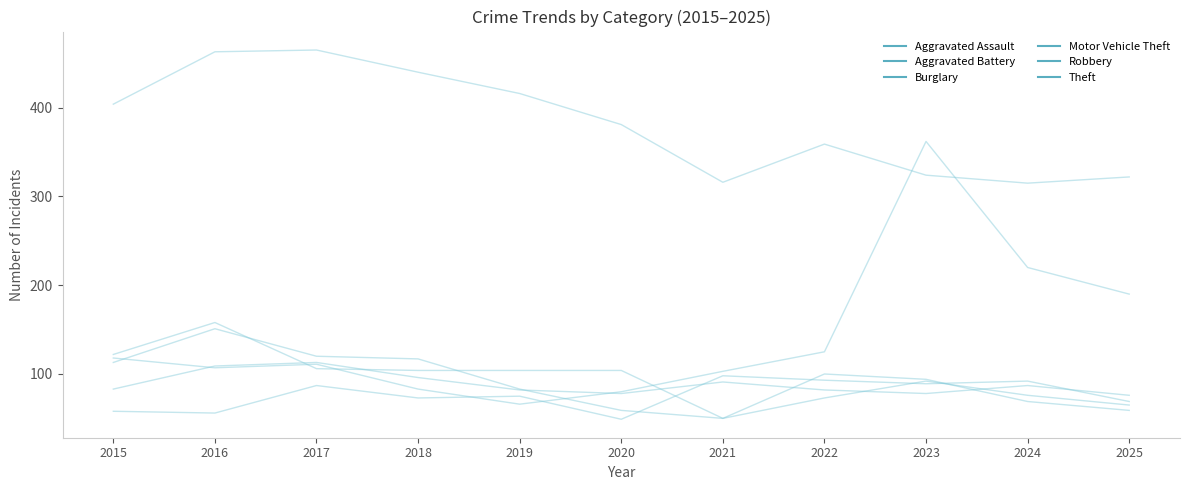

How many data points does each series have?

11